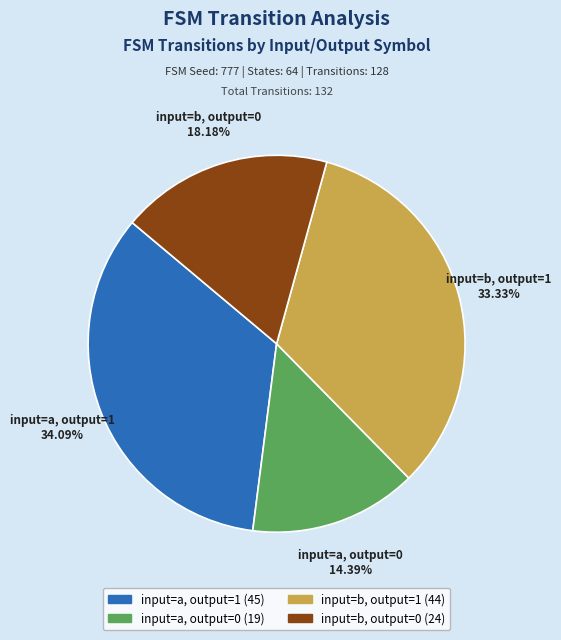

How much of the chart is everything except input=b, output=1?

66.7%